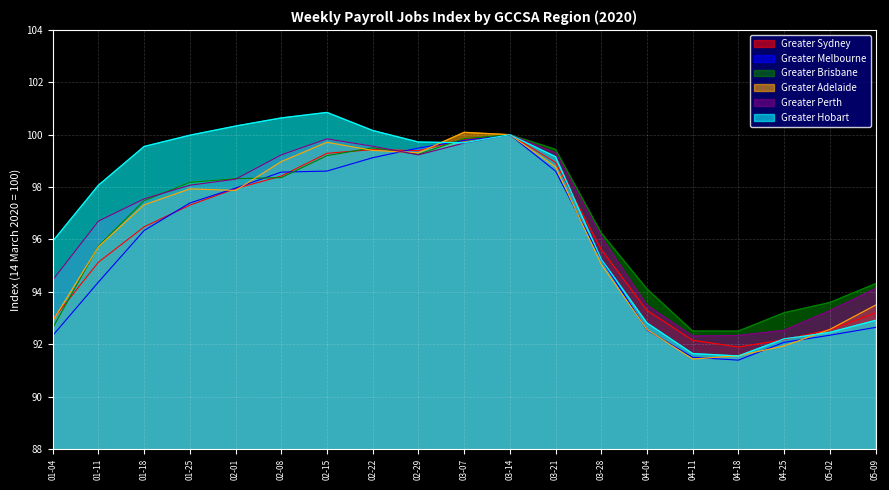

Where is Greater Adelaide nearest to the value 95?

03-28